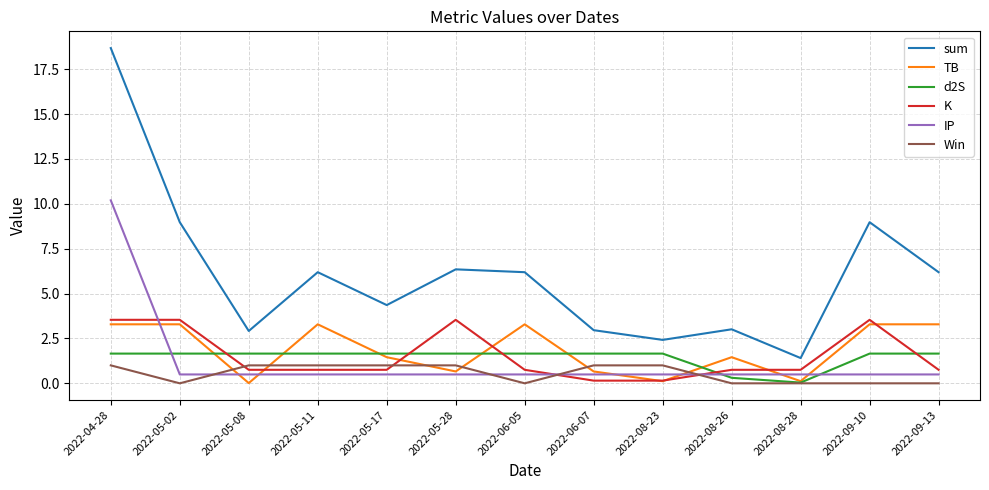

What is the difference between the maximum and second lowest values in the K series?

3.4